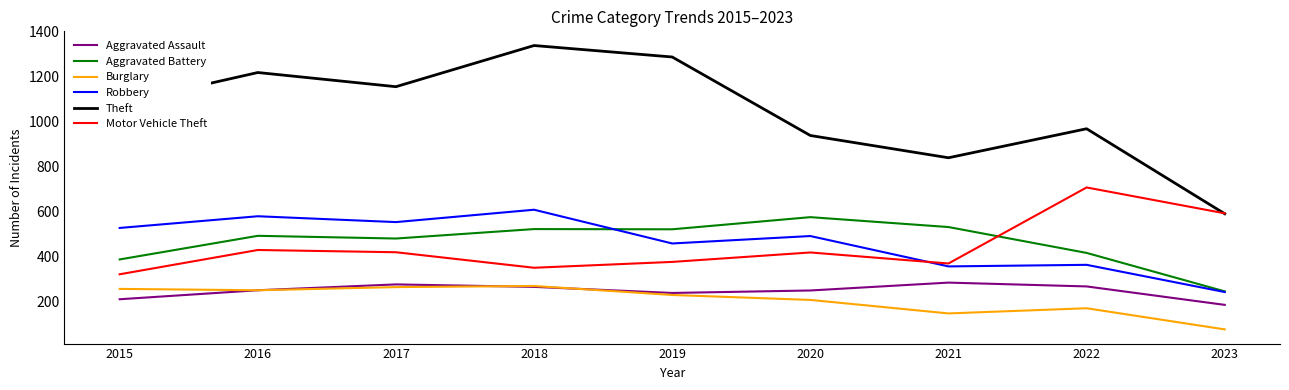

In Theft, how many points are higher than both neighbors (excluding endpoints)?

3